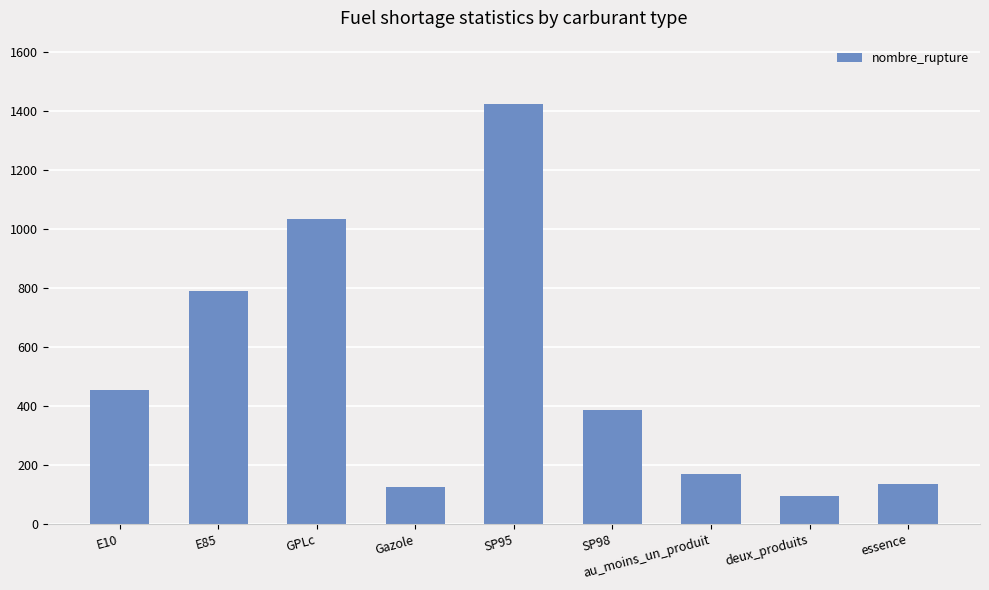

What is the label of the 3rd bar from the left?

GPLc